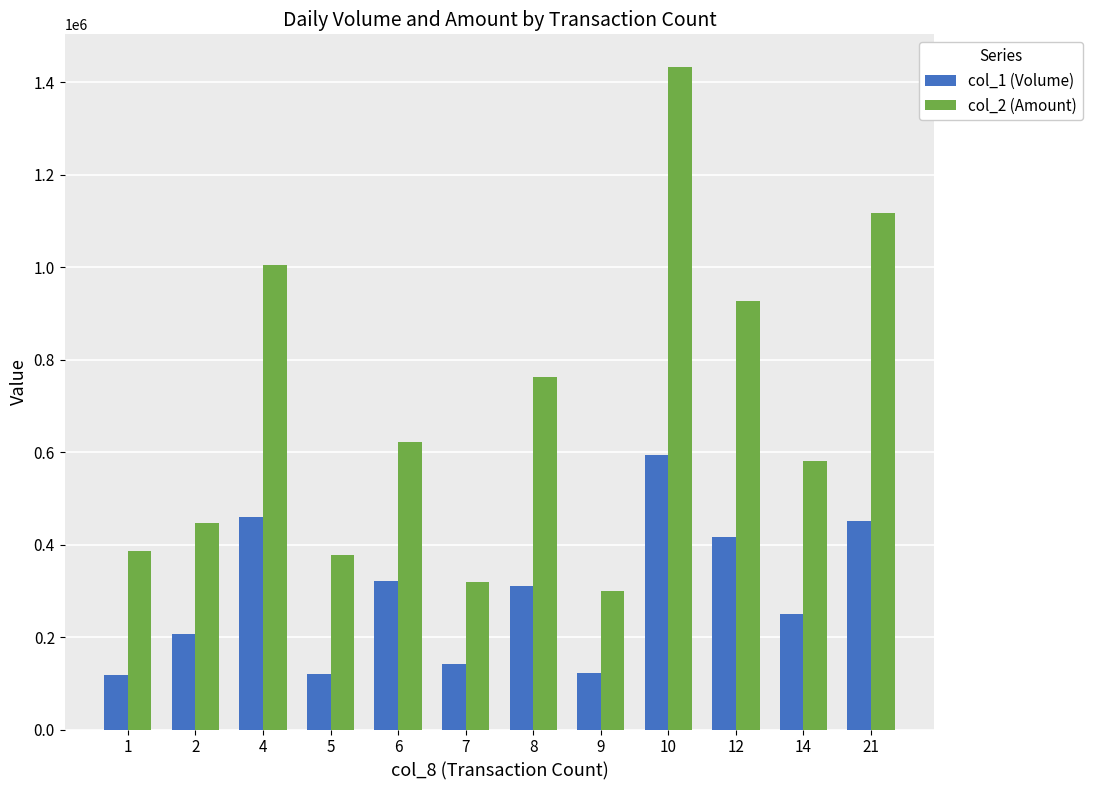

True or false: col_1 (Volume) has a value of 56495 at 5.

False